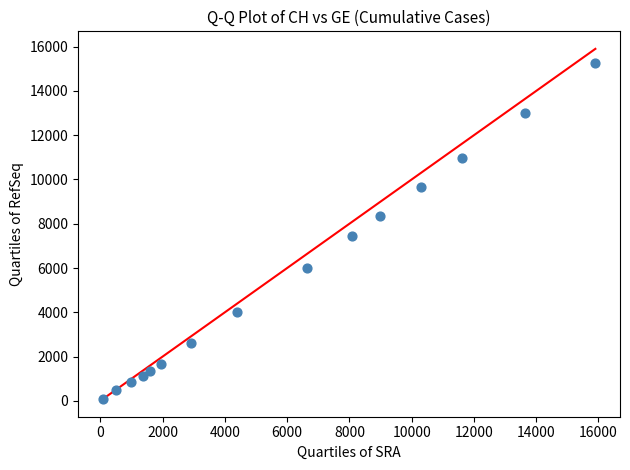

What is the range of Y values (max minus min)?

15185.0